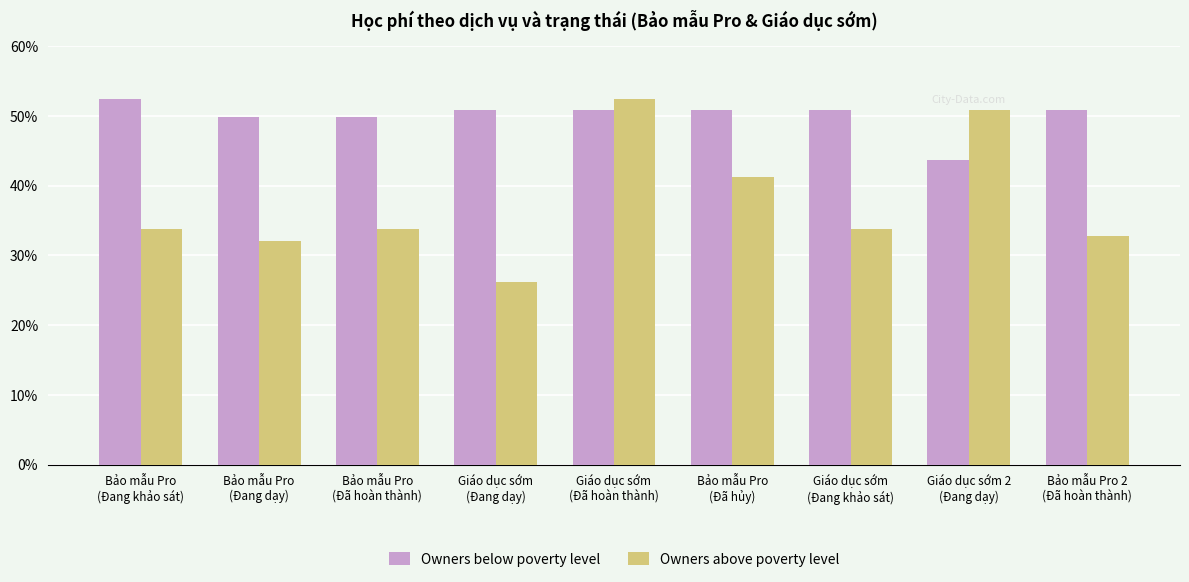

Which series has the widest spread of values?

Owners above poverty level